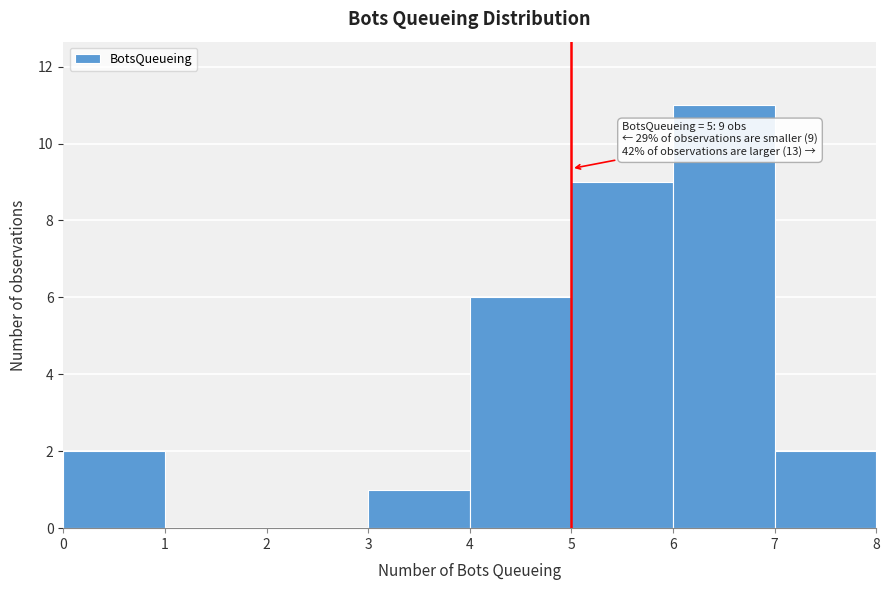

Over which range of the x-axis is the bar tallest?

6 to 7